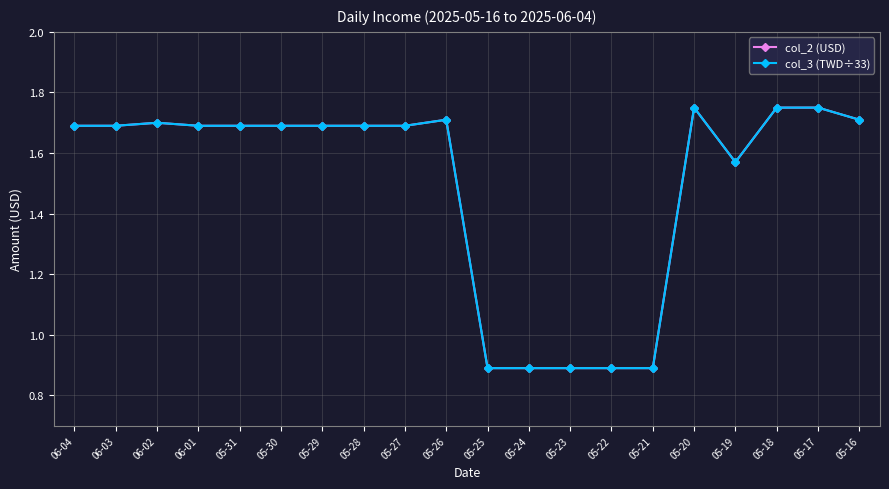

At which category is the sum across all series the highest?

05-20